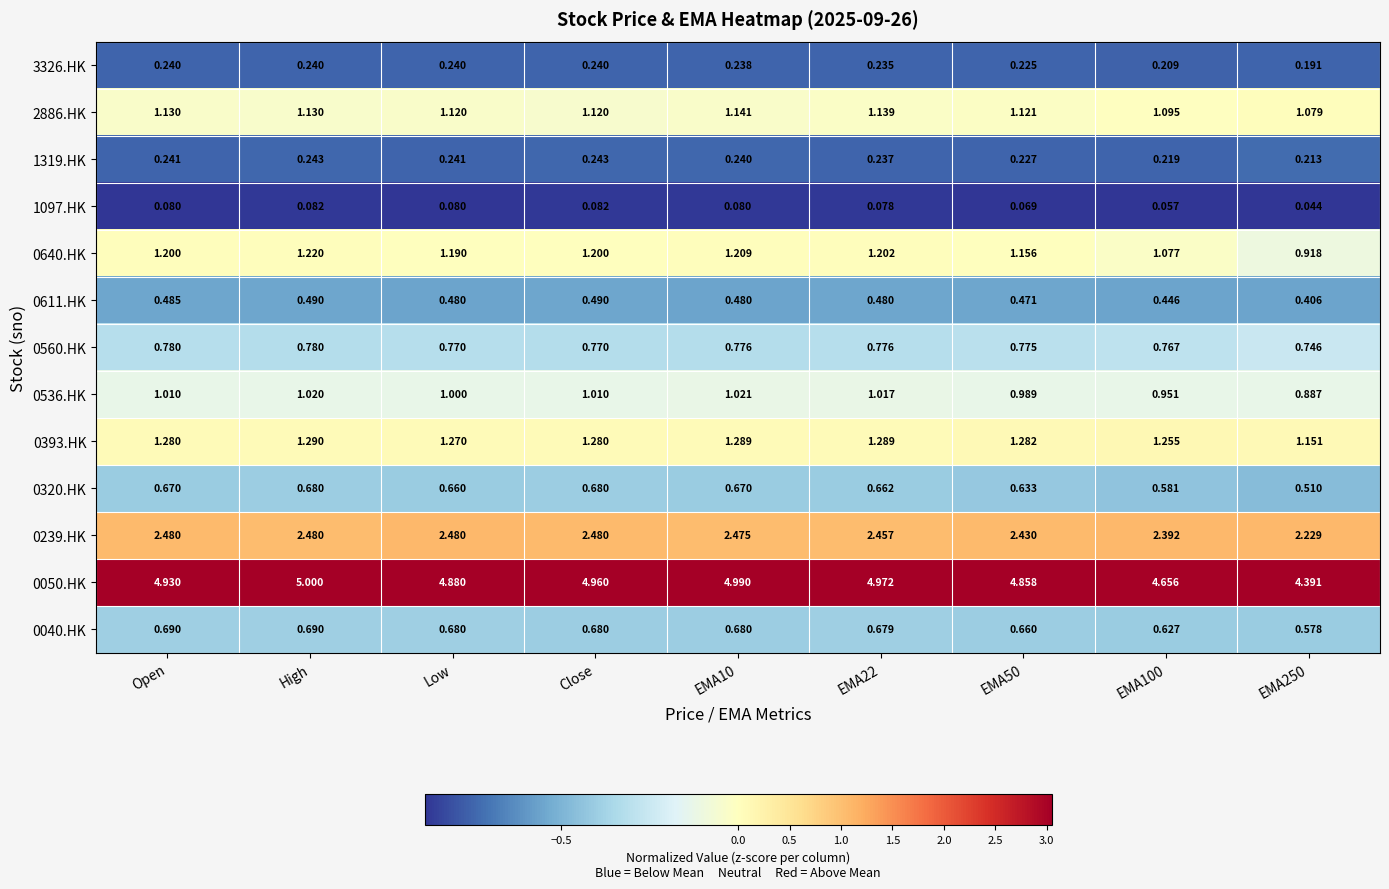

Is the value of 0393.HK at Open greater than the value of 0611.HK at EMA10?

Yes